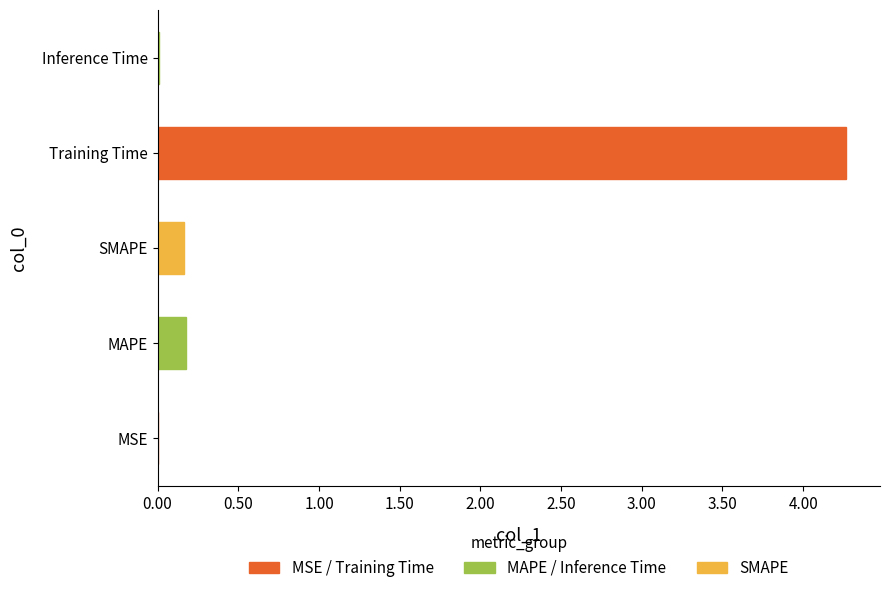

Between SMAPE and Training Time, which is larger?

Training Time